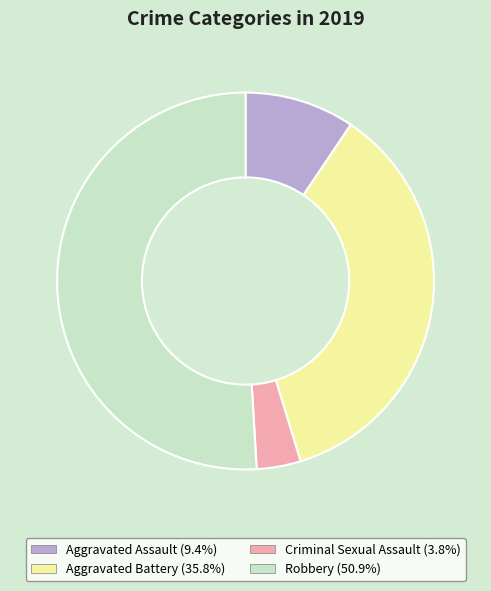

Is there a majority slice in this chart?

Yes